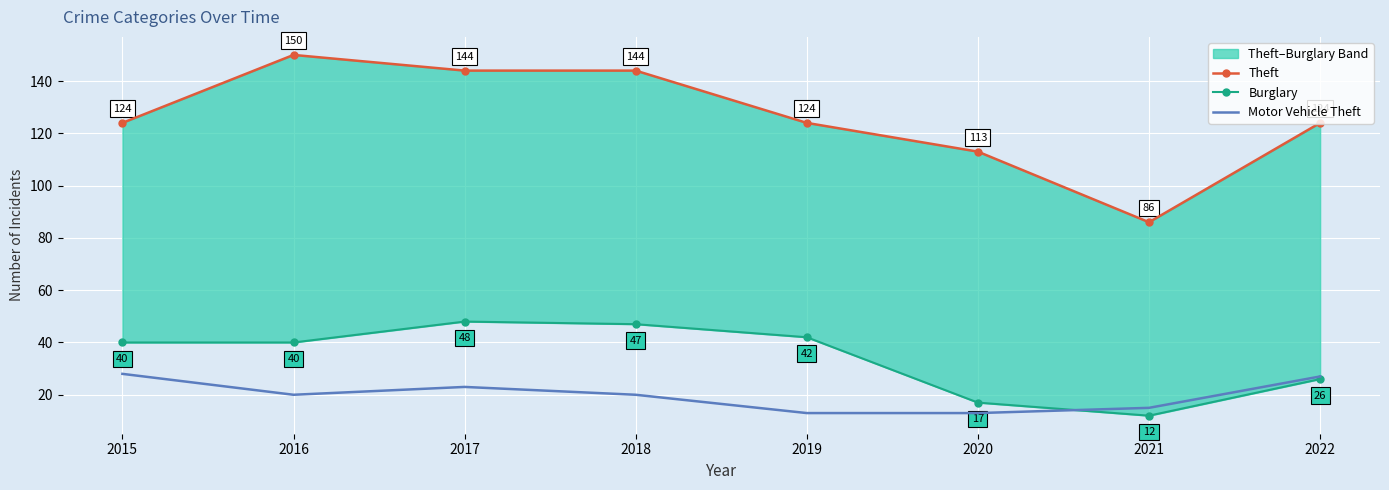

What is the value of the Burglary point at the 5th from the left?

42